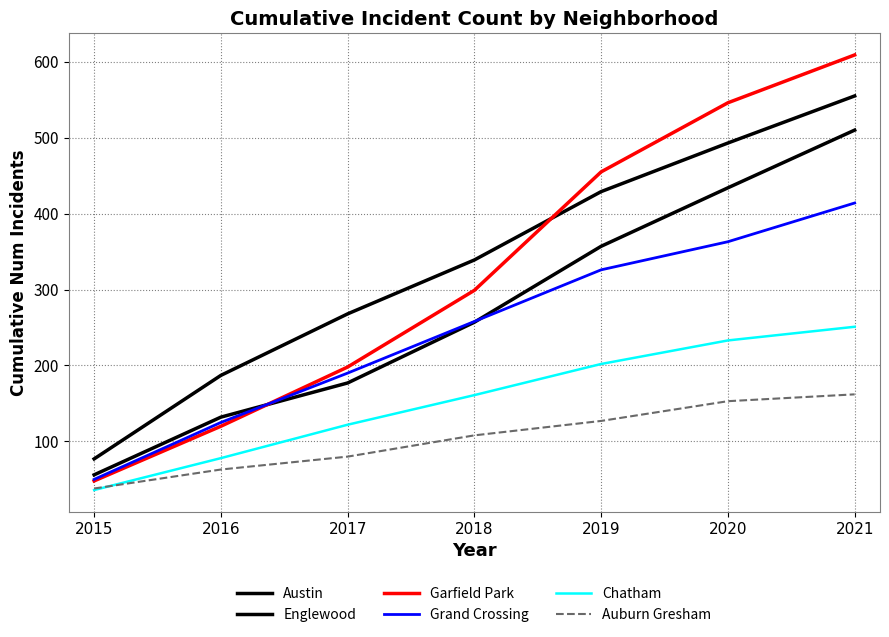

Is it true that Grand Crossing equals 81 at 2015?

False